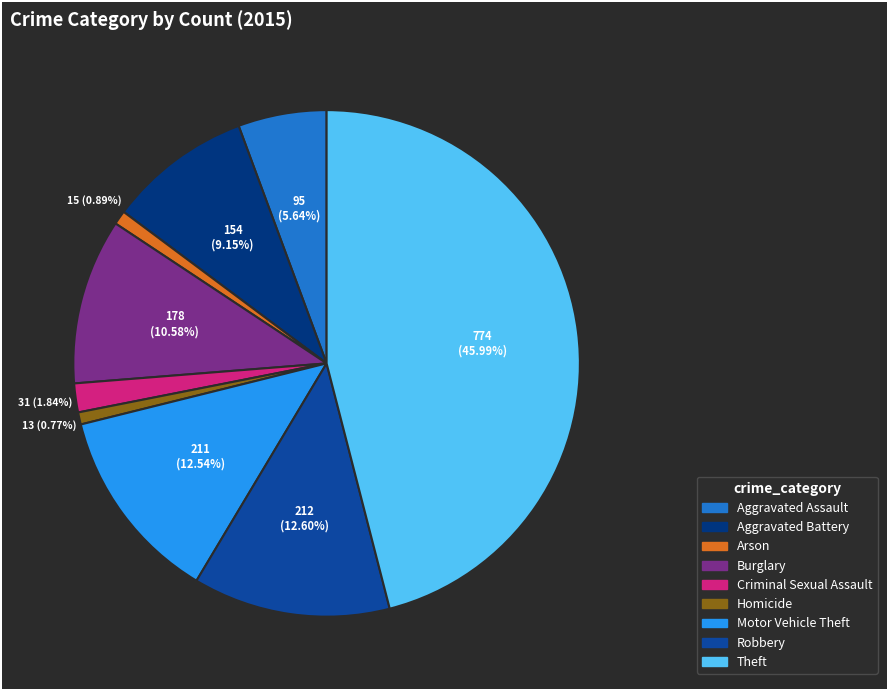

True or false: Theft accounts for 34% of the total.

False